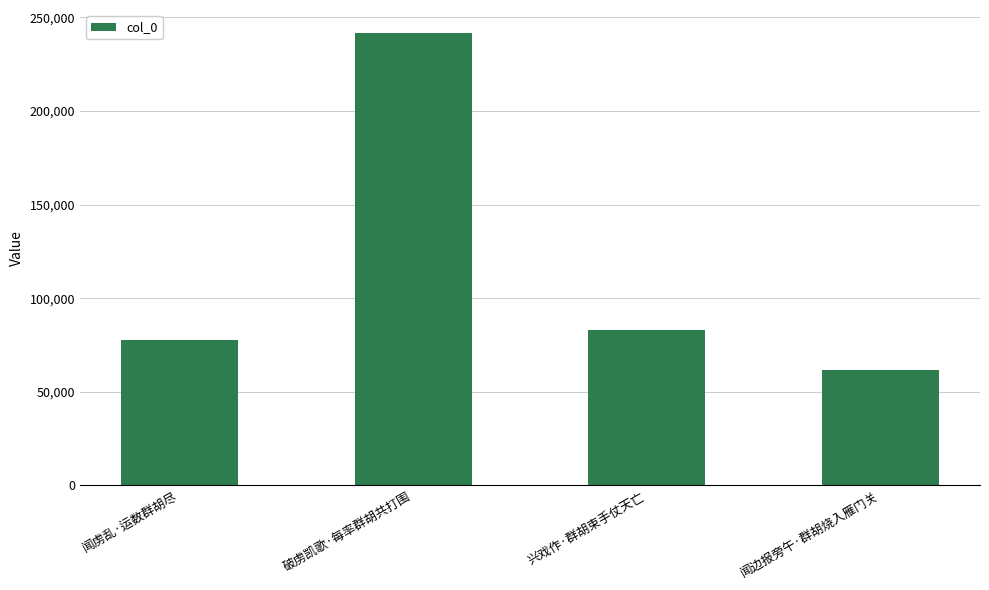

Approximately how many times larger is the value at 兴戏作·群胡束手仗天亡 compared to 闻虏乱·运数群胡尽?

1.1